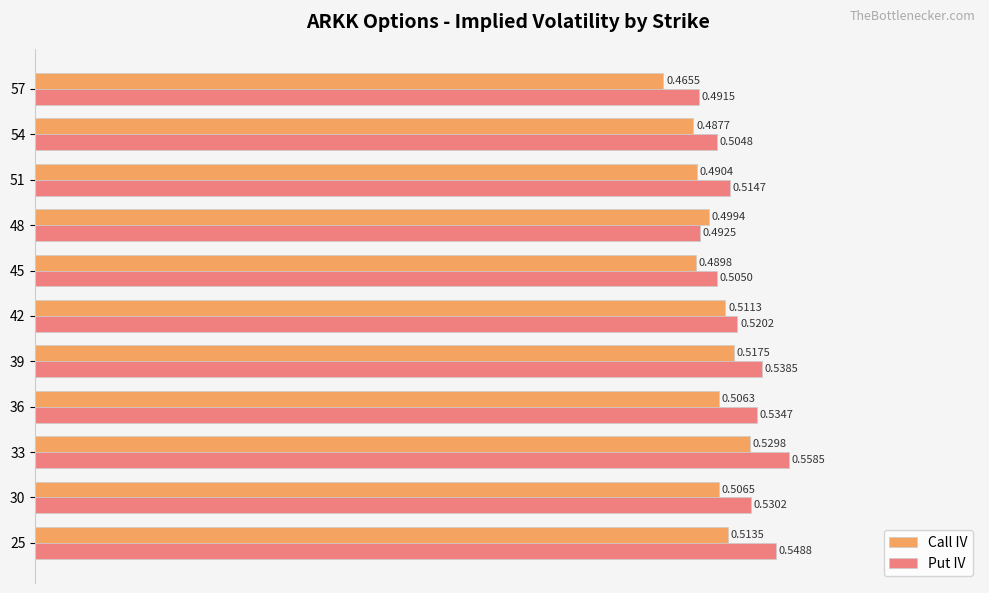

At how many categories does at least one series exceed 0?

11